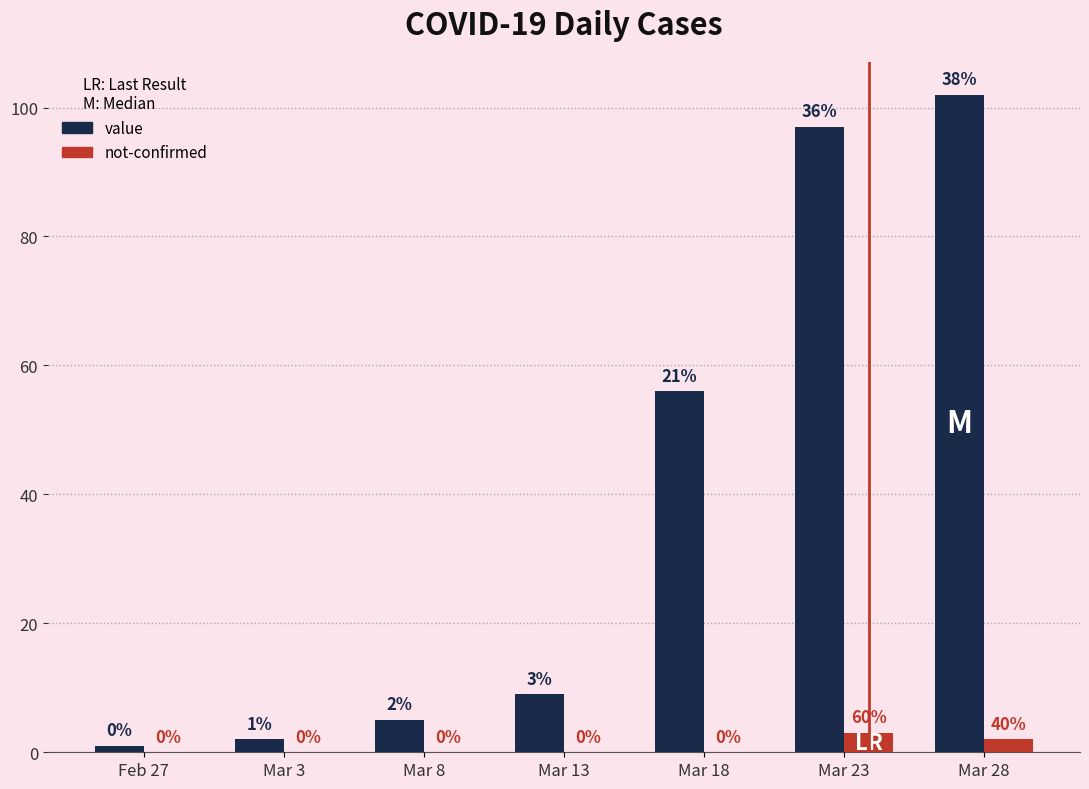

The value series shows 14 at Mar 13. True or false?

False